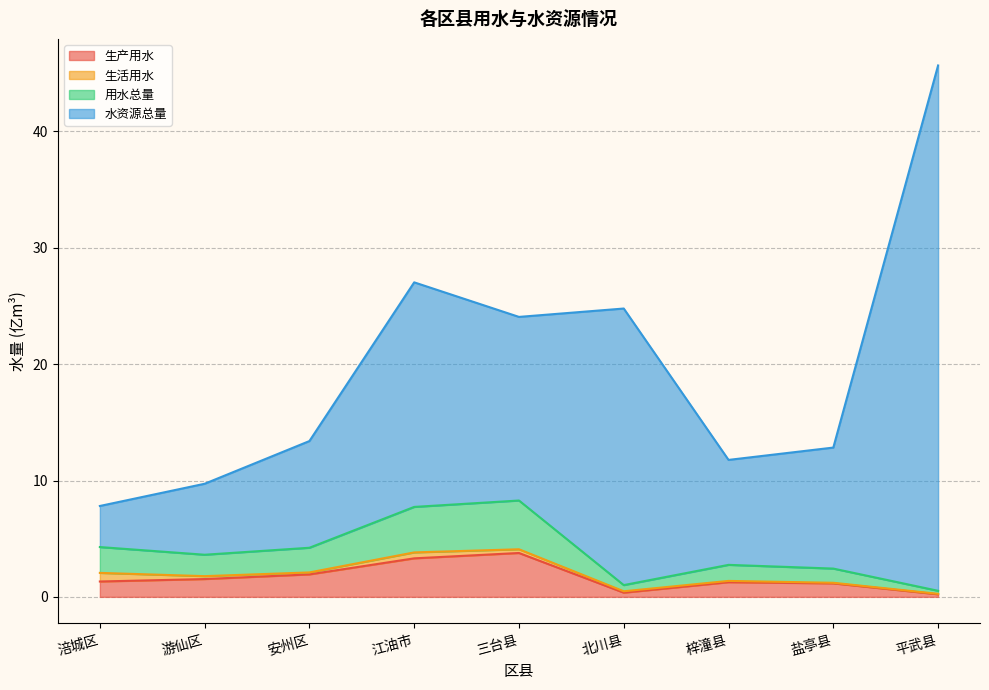

At which category does 用水总量 reach its first local peak?

三台县